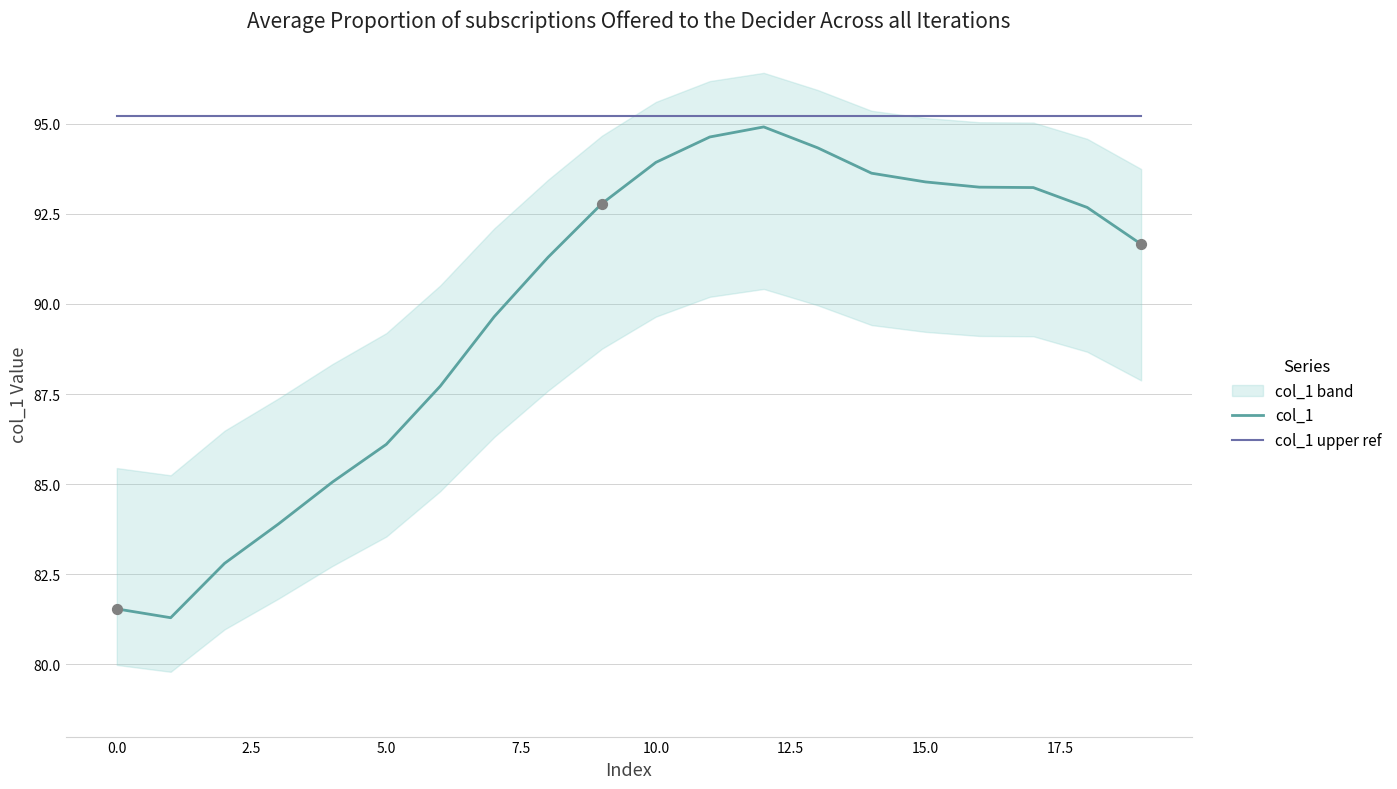

Which series reaches the maximum Y coordinate?

col_1 upper ref